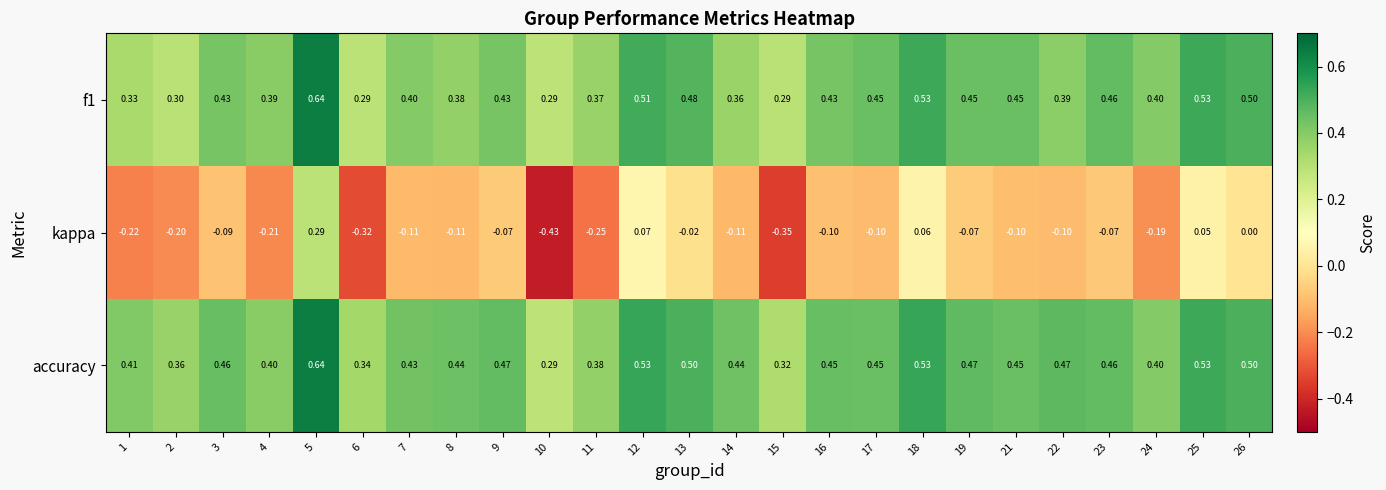

Is the value of f1 at 1 greater than the value of kappa at 4?

Yes